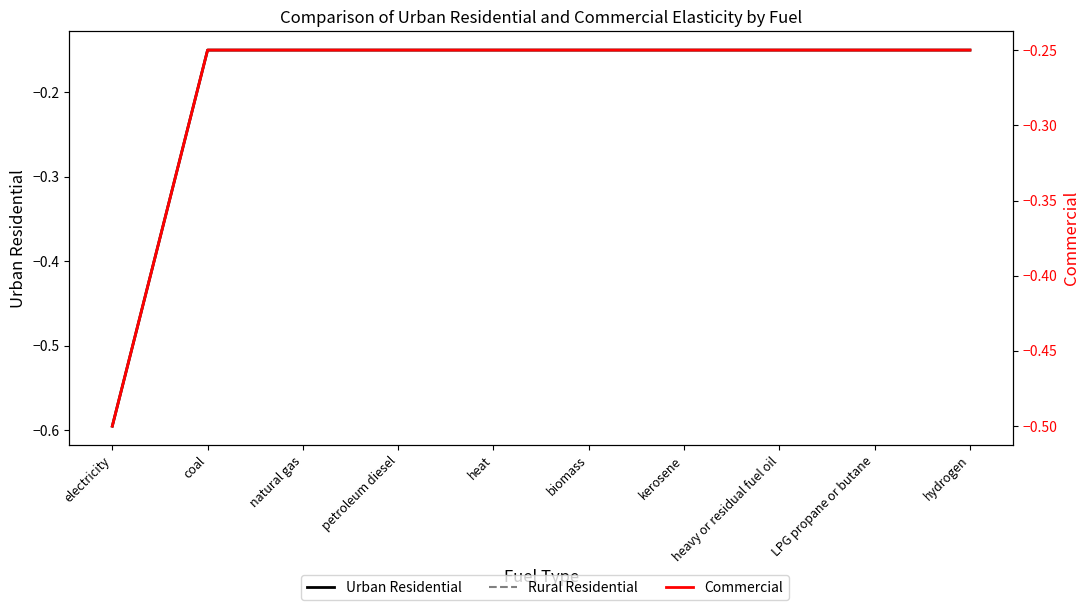

What is the label of the 5th point from the right?

biomass